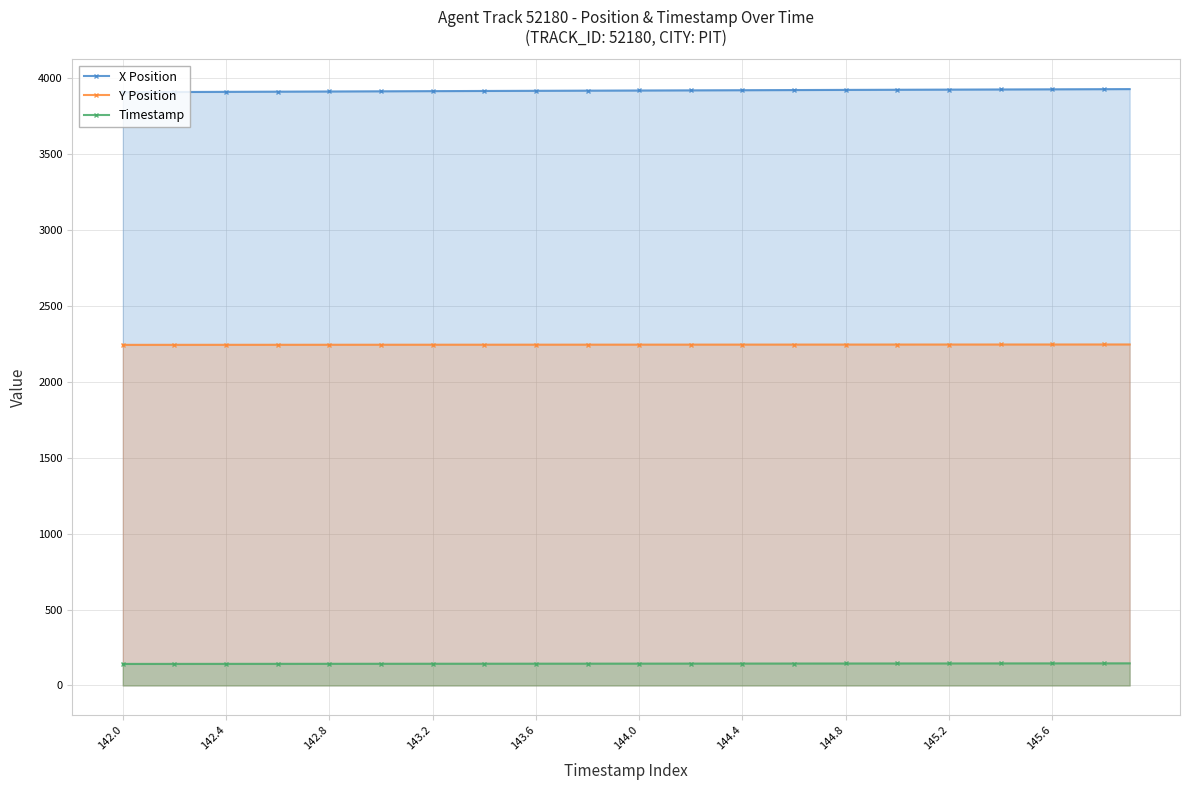

Is it true that X Position equals 5921.9 at 39?

False